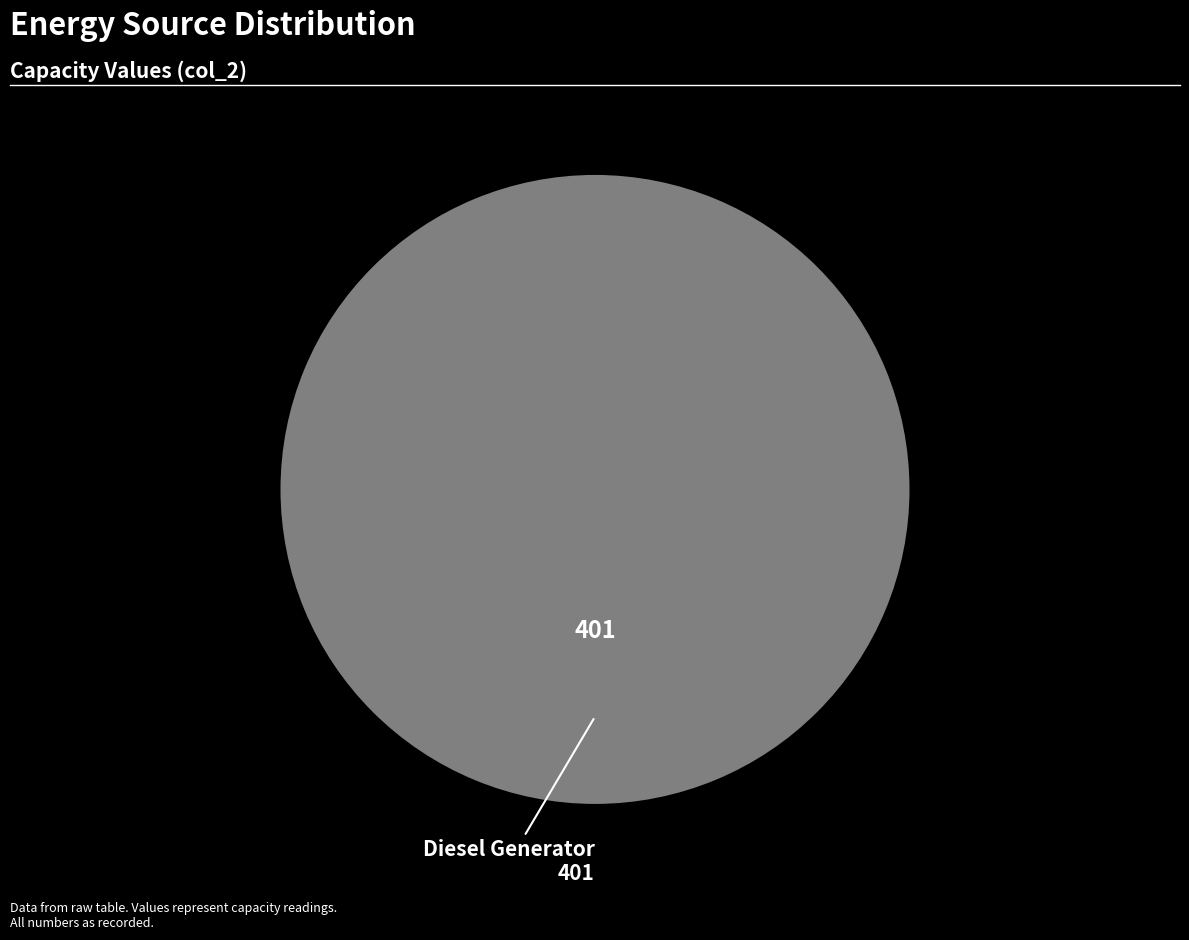

Is there any slice that represents more than half of the pie?

Yes